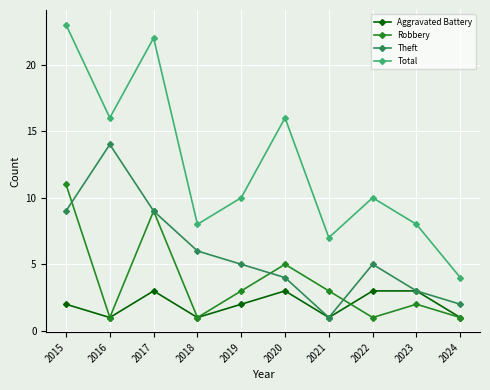

What is the average value of the Theft series?

6